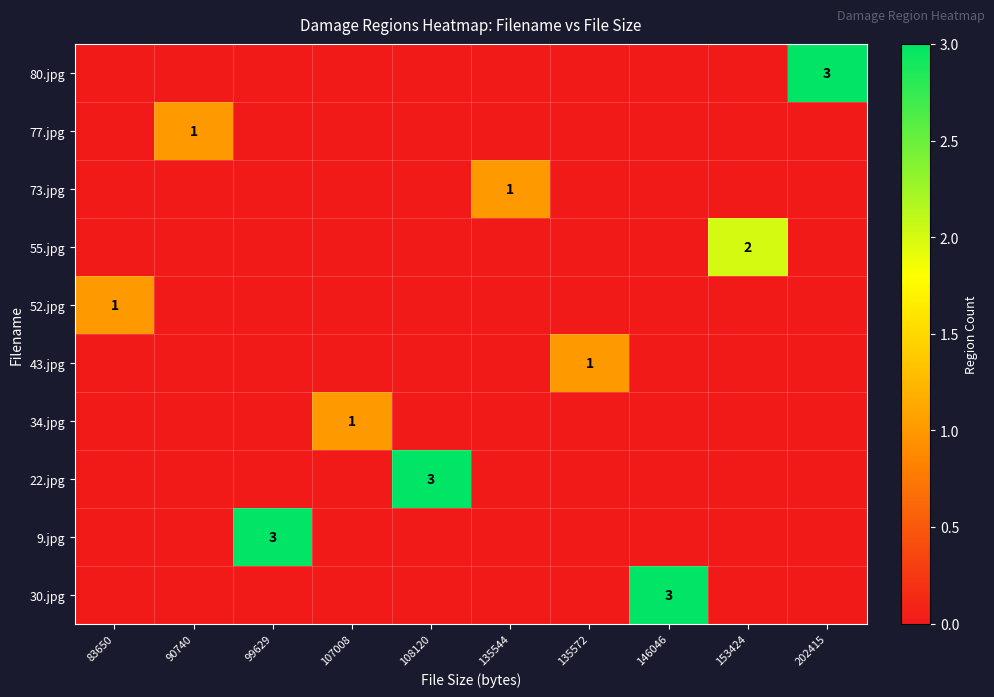

True or false: 80.jpg has a value of 1 at 202415.

False